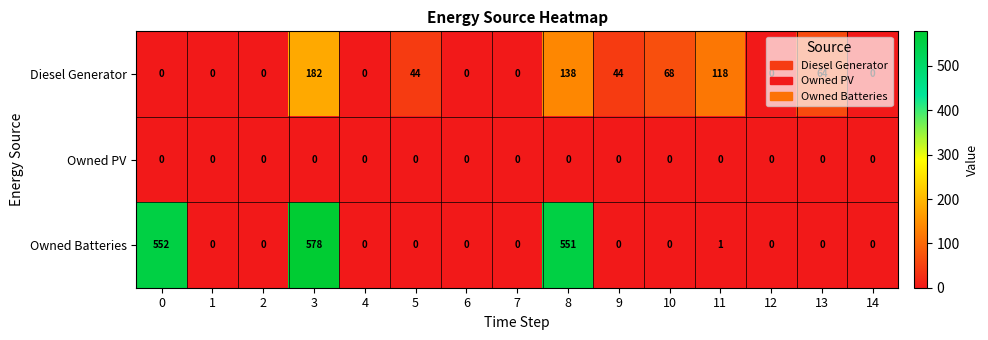

Which series has the largest total across all categories?

Owned Batteries